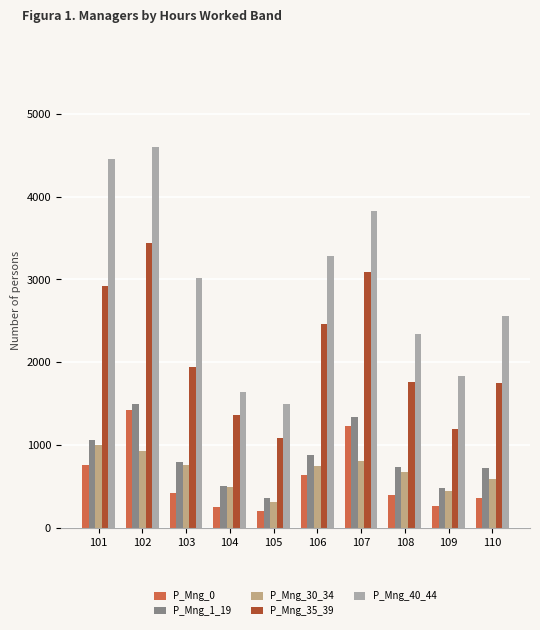

What is the value of the P_Mng_30_34 bar at the 3rd from the left?

756